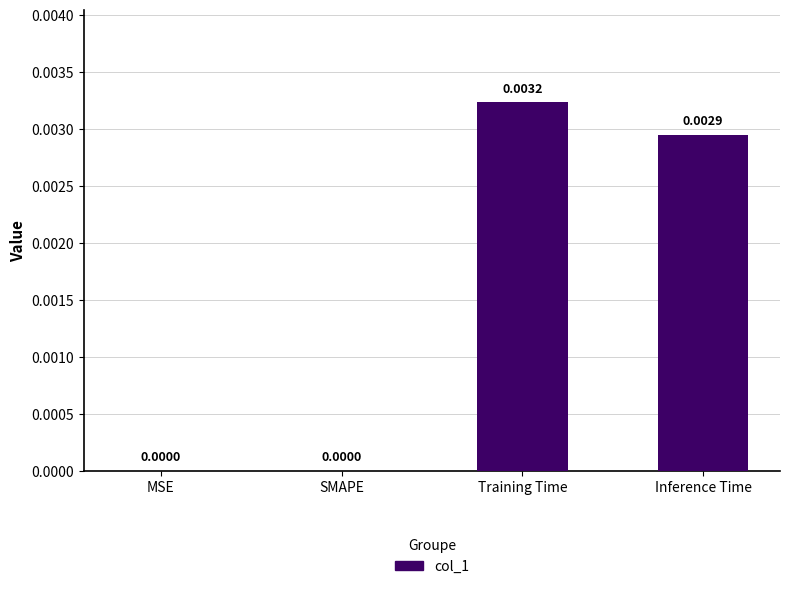

Which category has the highest value across all series?

Training Time